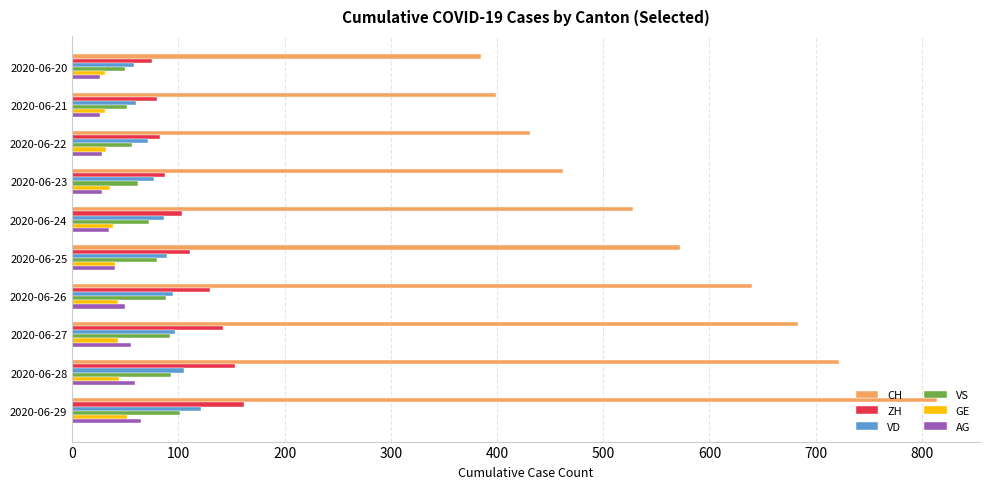

What is the sum of all GE values?

390